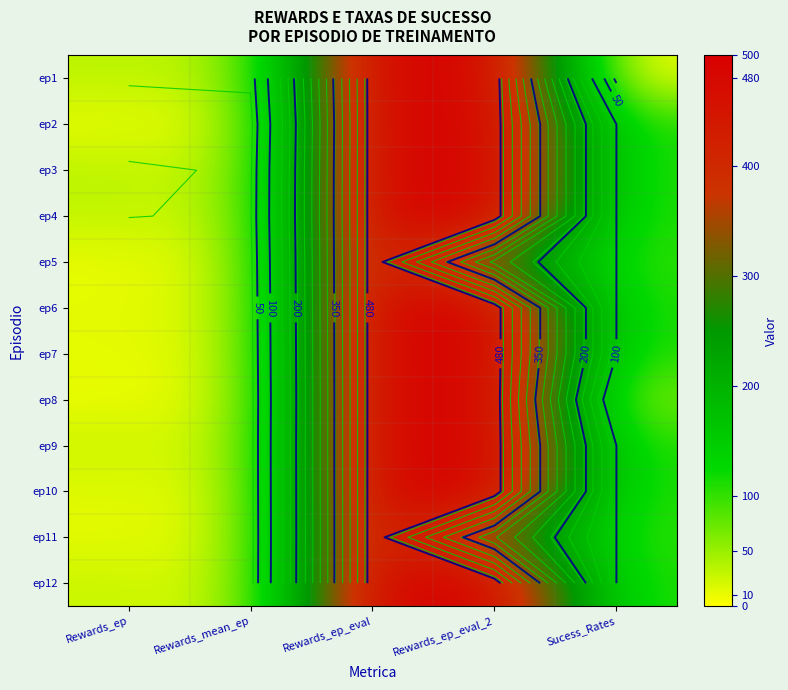

What value does the ep6 series have at Rewards_ep_eval_2?

500.0